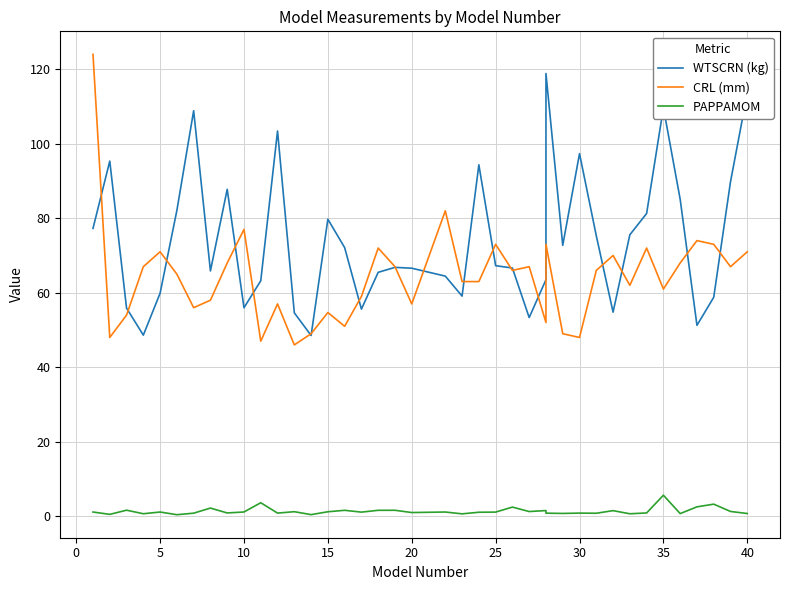

What are all the series names shown in the legend?

WTSCRN (kg), CRL (mm), PAPPAMOM